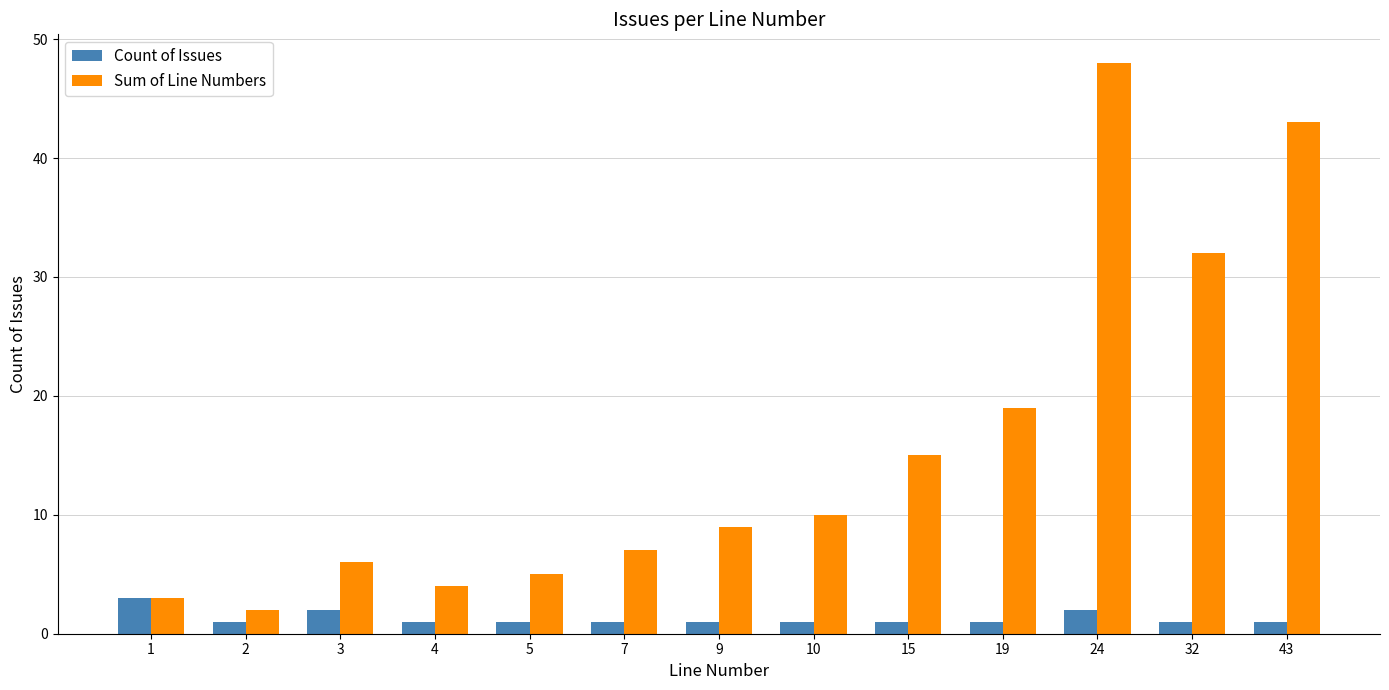

Is it true that Sum of Line Numbers equals 15 at 15?

True